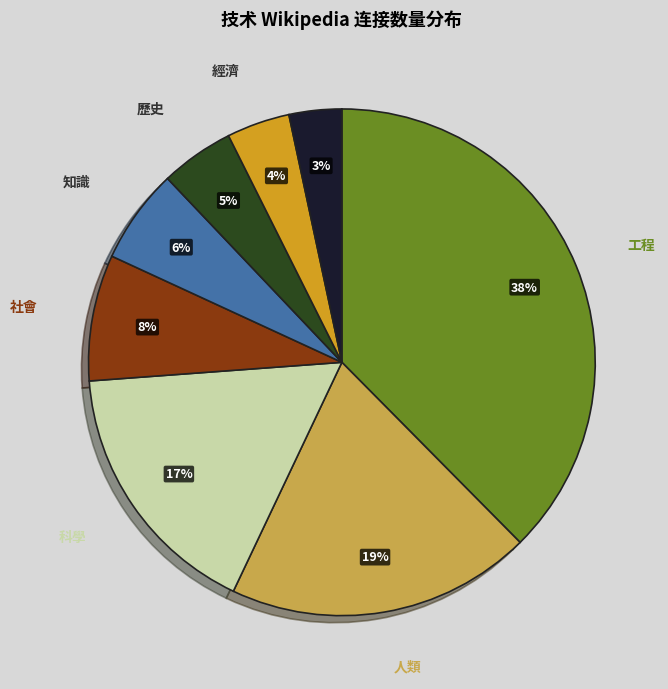

To the nearest percent, what is the average slice percentage?

12%